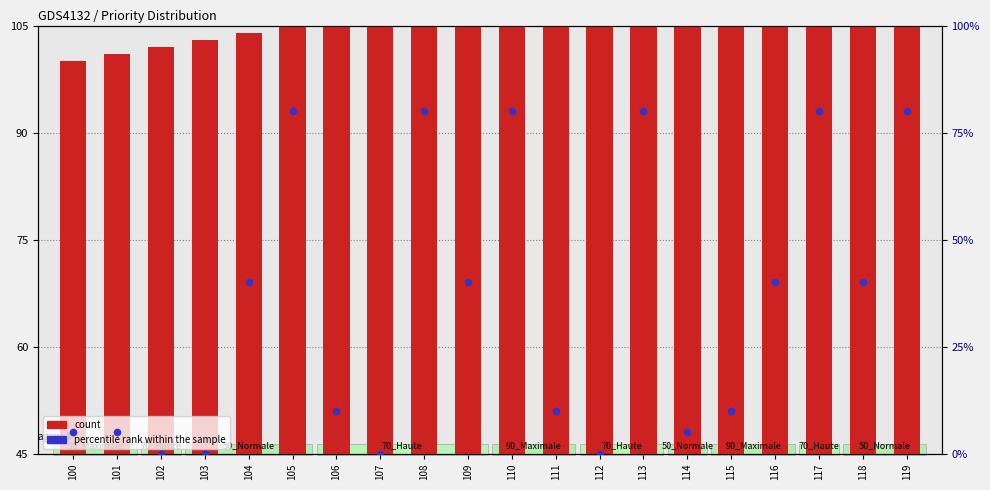

Which series contains the lowest Y value?

percentile rank within the sample